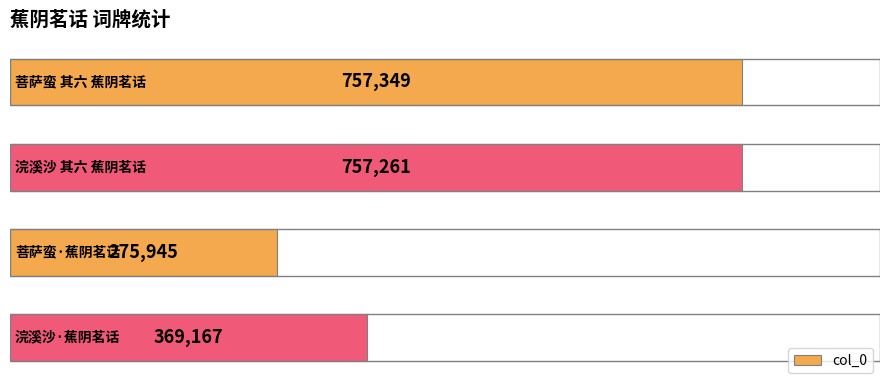

What is the value of the 3rd bar from the top?

275945